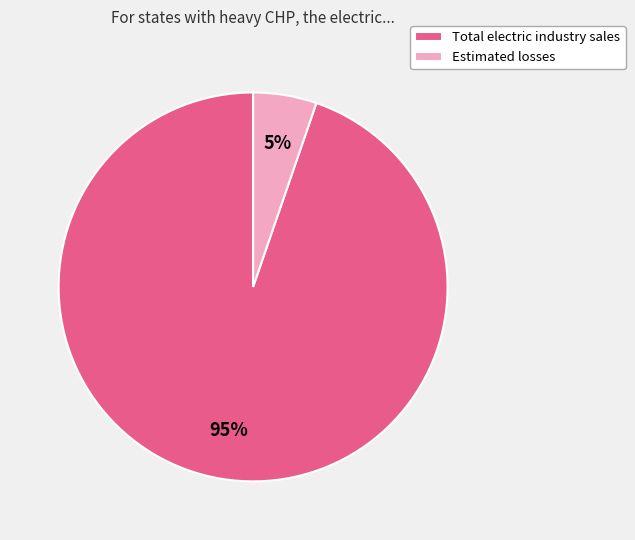

Is the sum of Total electric industry sales and Estimated losses greater than half?

Yes